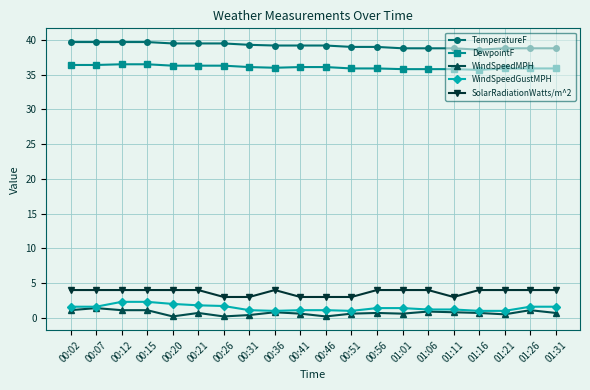

At how many categories does at least one series exceed 23?

20